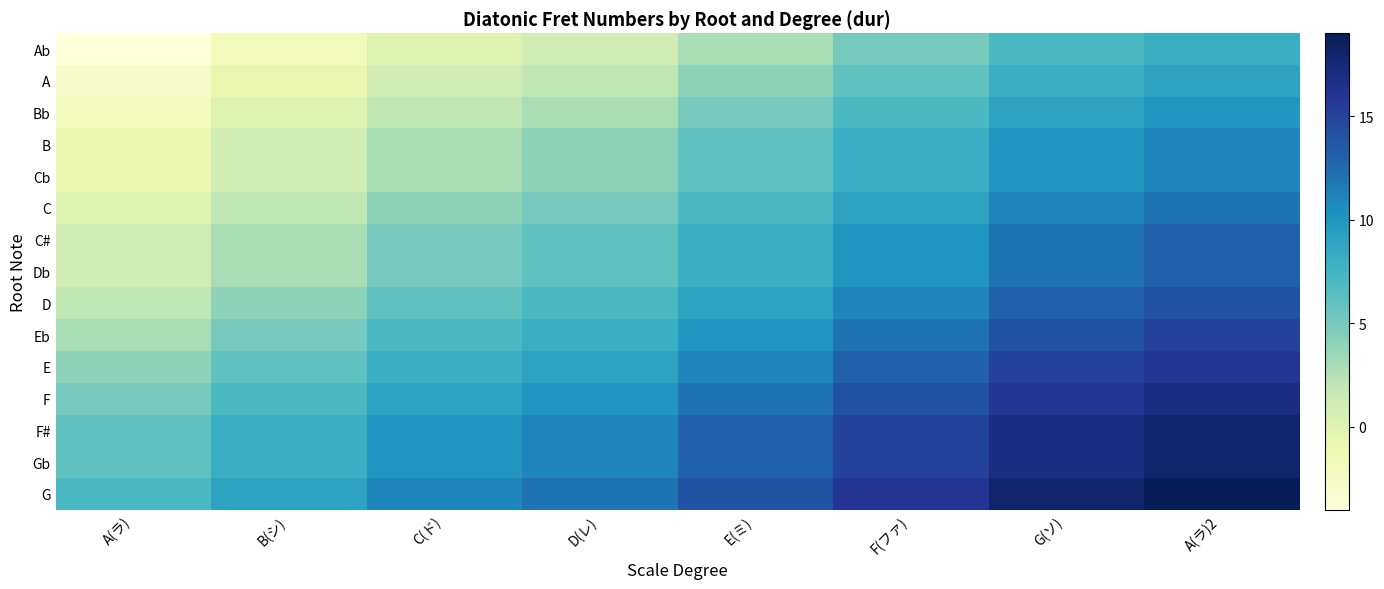

List the series in order of their peak value, highest first.

G, F#, Gb, F, E, Eb, D, C#, Db, C, B, Cb, Bb, A, Ab